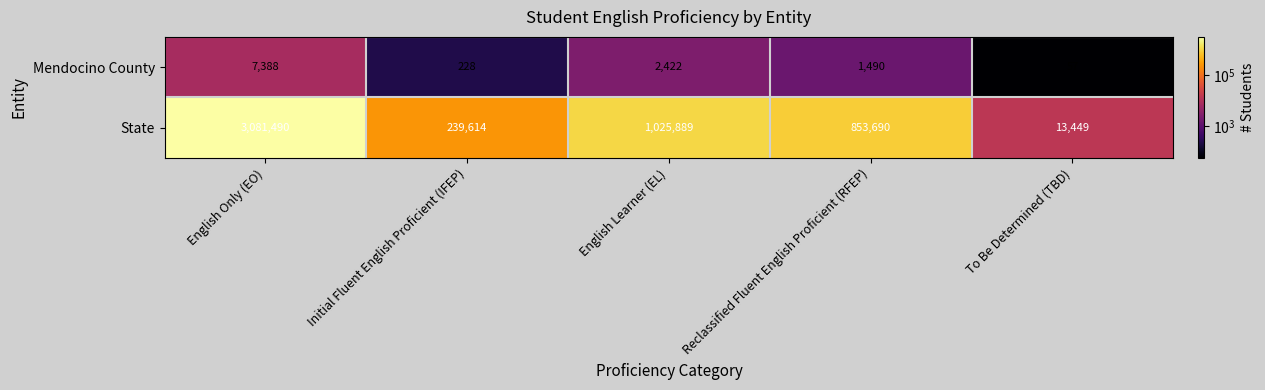

List the series in order of their overall mean, highest first.

State, Mendocino County